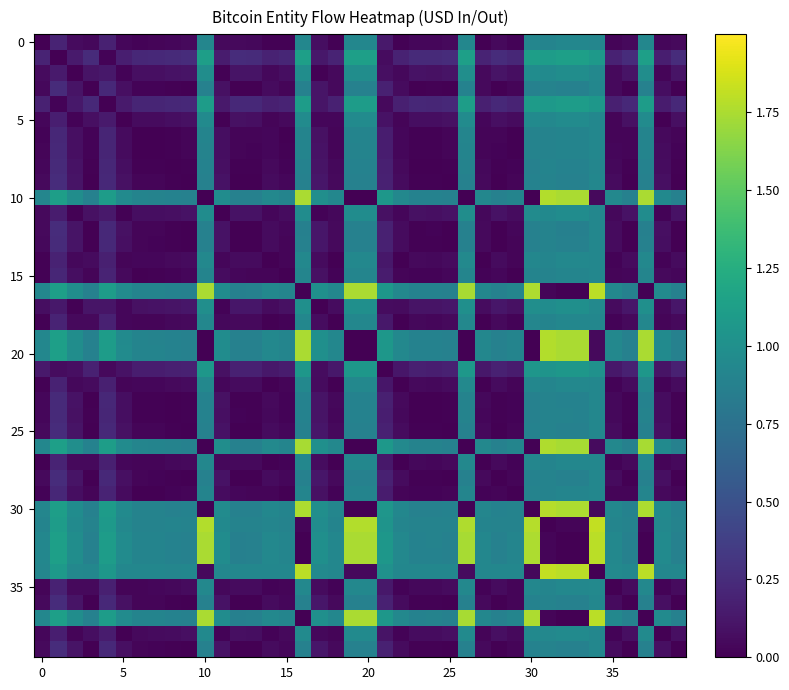

At how many categories does at least one series exceed 0?

40